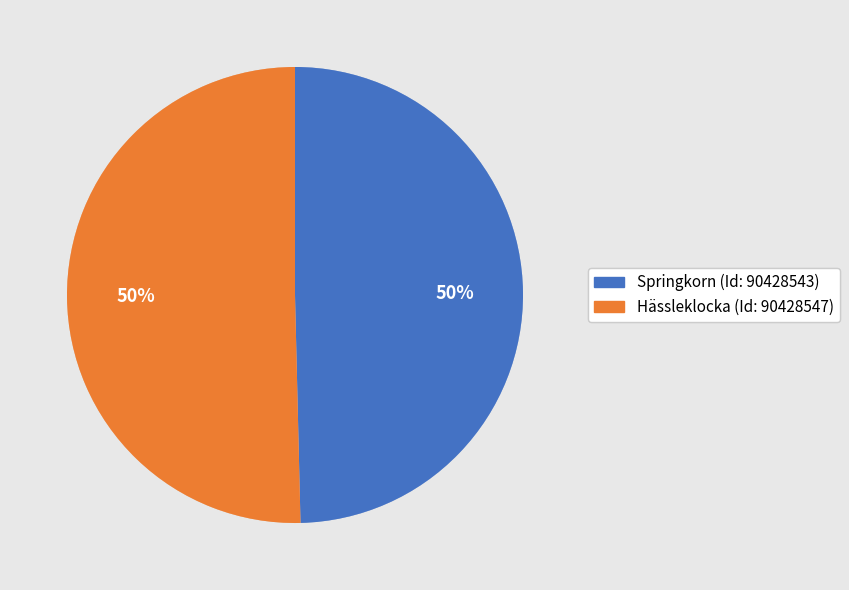

To the nearest percent, what is the average slice percentage?

50%